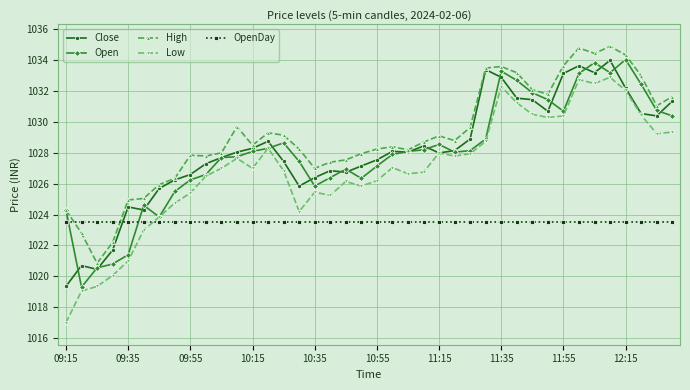

What are all the series names shown in the legend?

Close, Open, High, Low, OpenDay